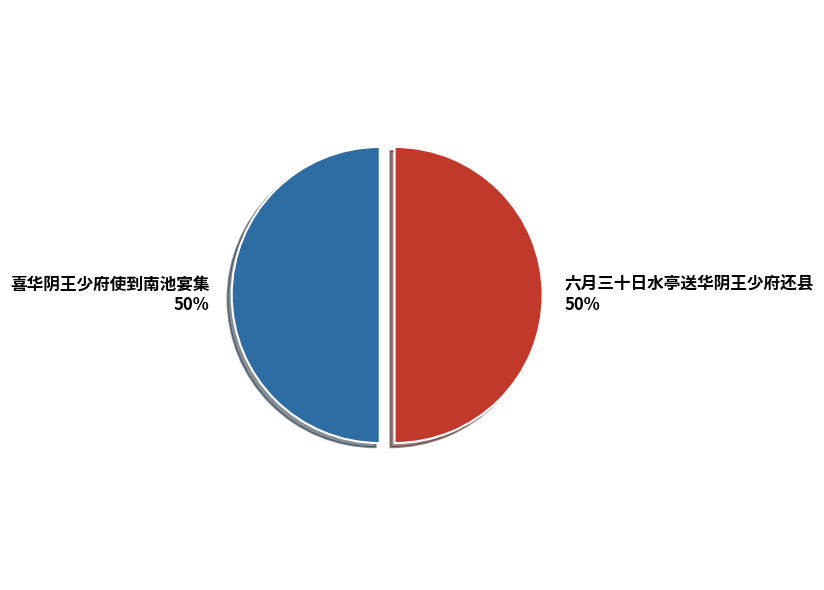

True or false: 六月三十日水亭送华阴王少府还县 accounts for 43% of the total.

False